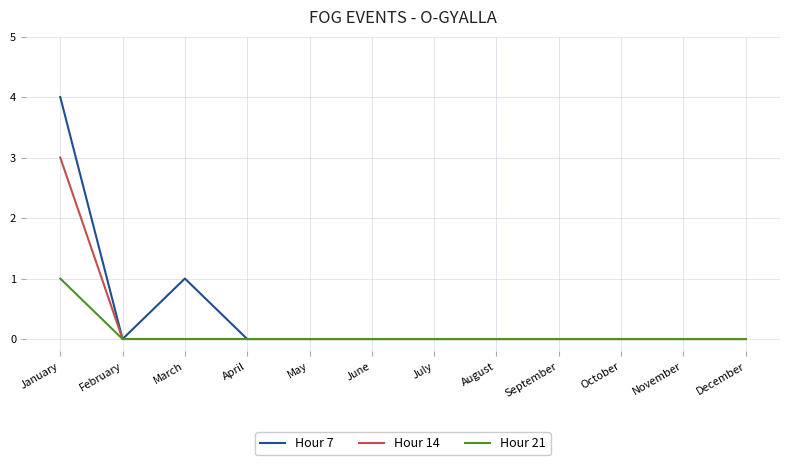

Reading left to right, what are all the values shown in this chart?

Hour 7: 4	0	1	0	0	0	0	0	0	0	0	0
Hour 14: 3	0	0	0	0	0	0	0	0	0	0	0
Hour 21: 1	0	0	0	0	0	0	0	0	0	0	0